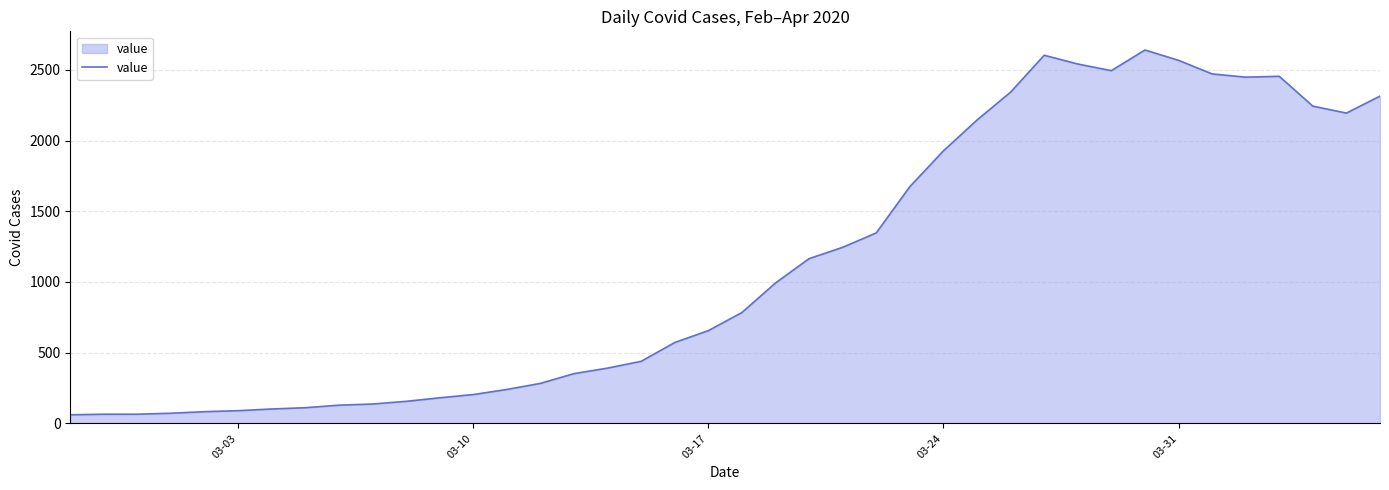

What is the maximum value shown in the chart?

2640